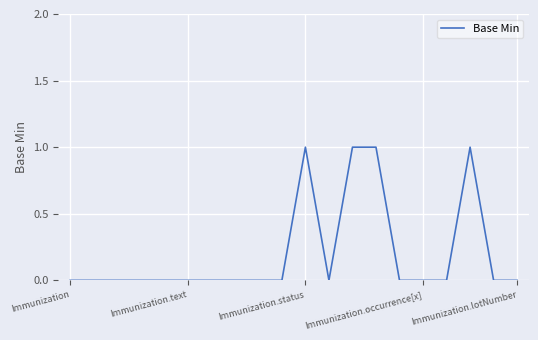

Does the chart display data point markers on the line(s)?

No